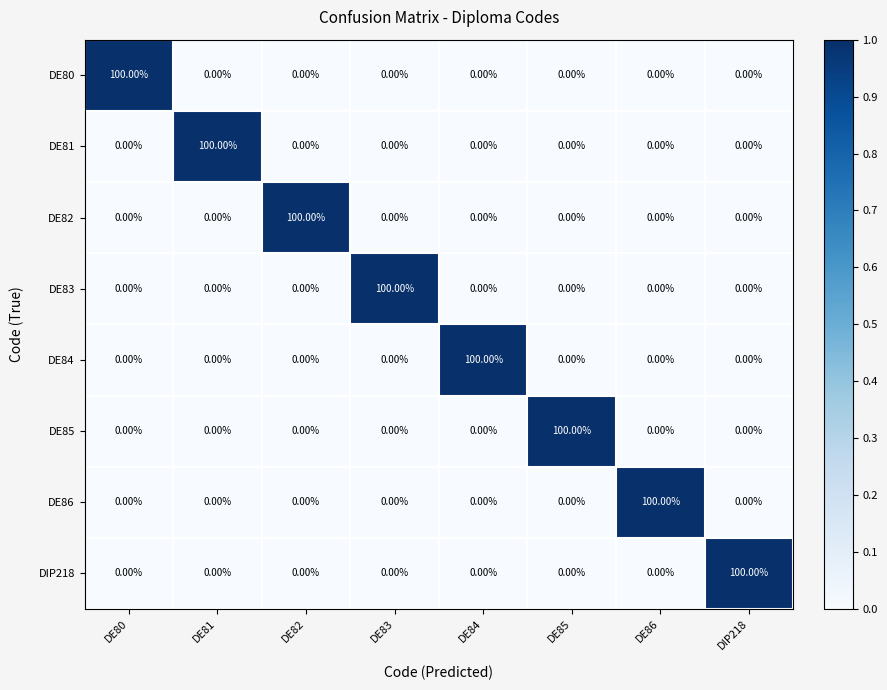

What is the spread (max minus min) of values at DE81?

100